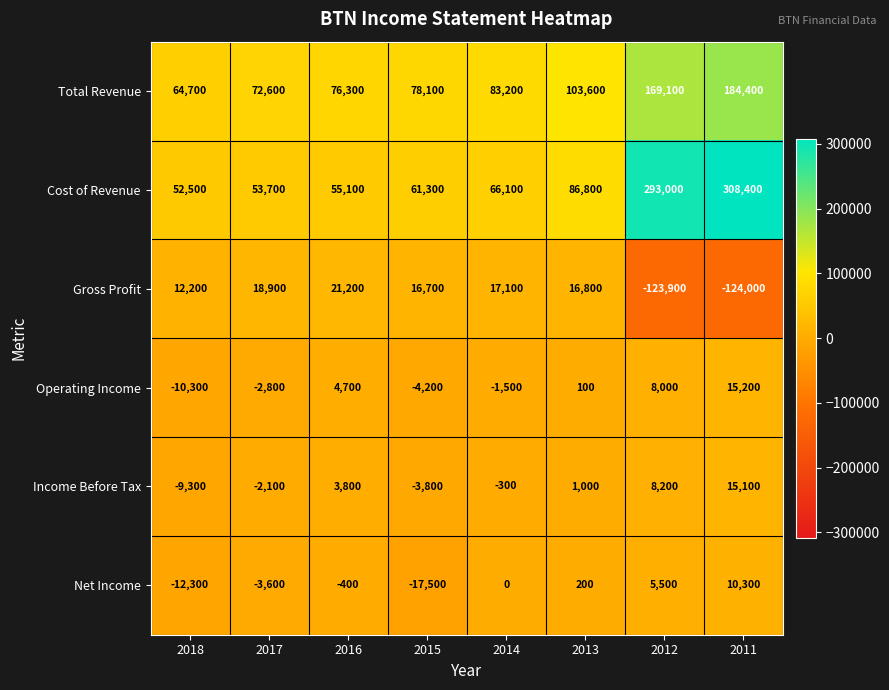

Rank the series at 2016 from highest to lowest value.

Total Revenue, Cost of Revenue, Gross Profit, Operating Income, Income Before Tax, Net Income